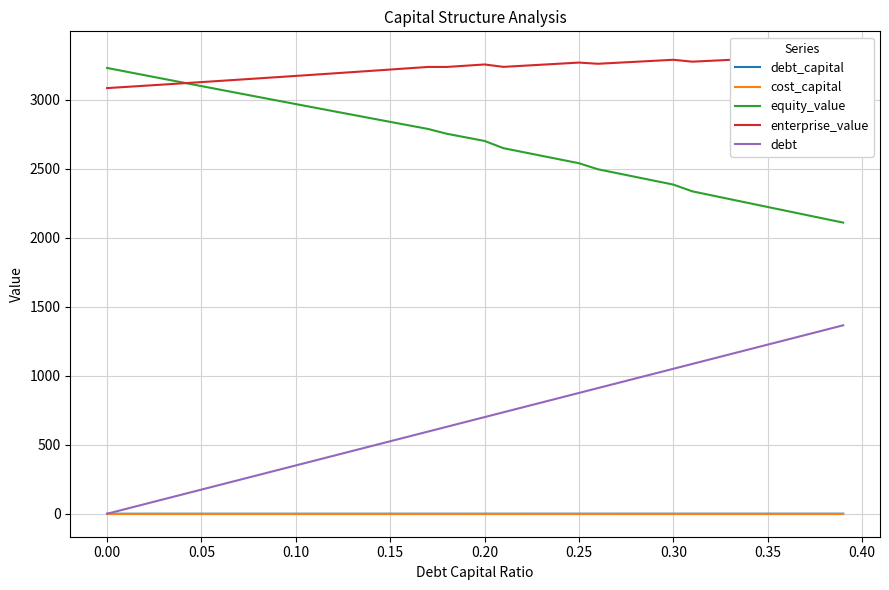

The debt_capital series shows 0.0 at 0.00. True or false?

True